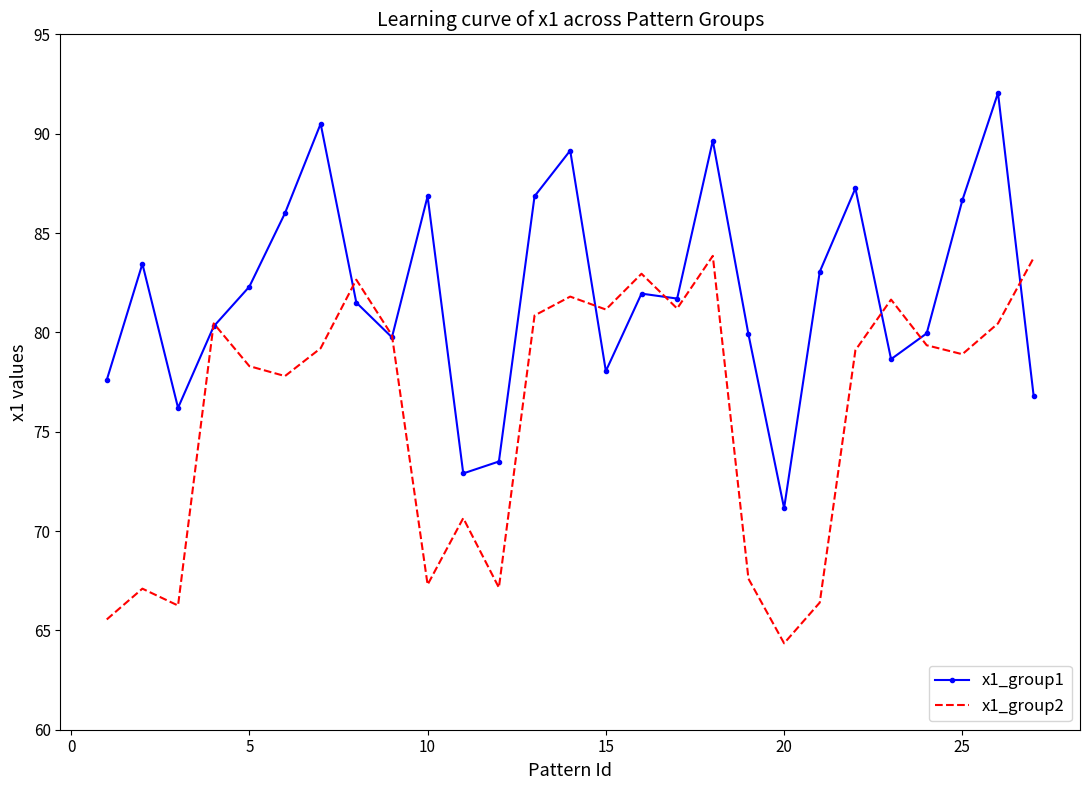

List the series in order of their overall mean, highest first.

x1_group1, x1_group2